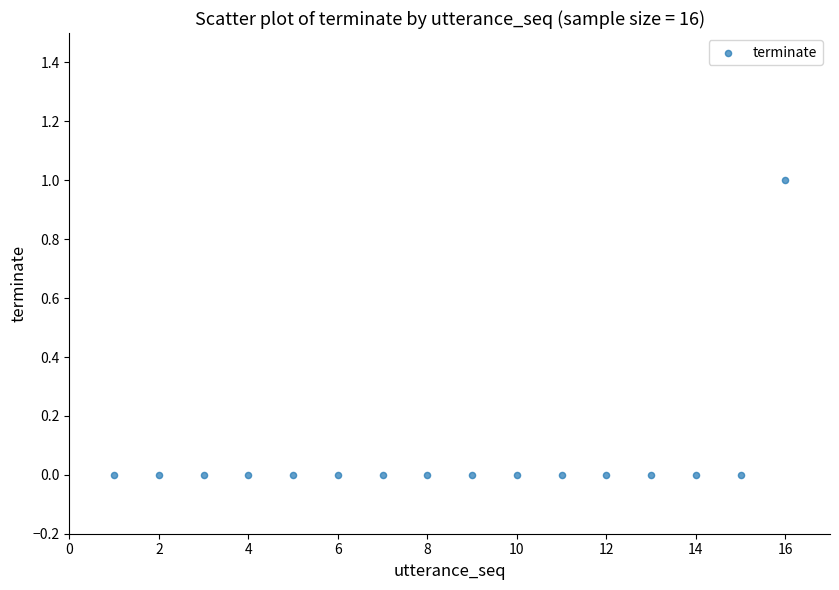

What is the range of X values (max minus min)?

15